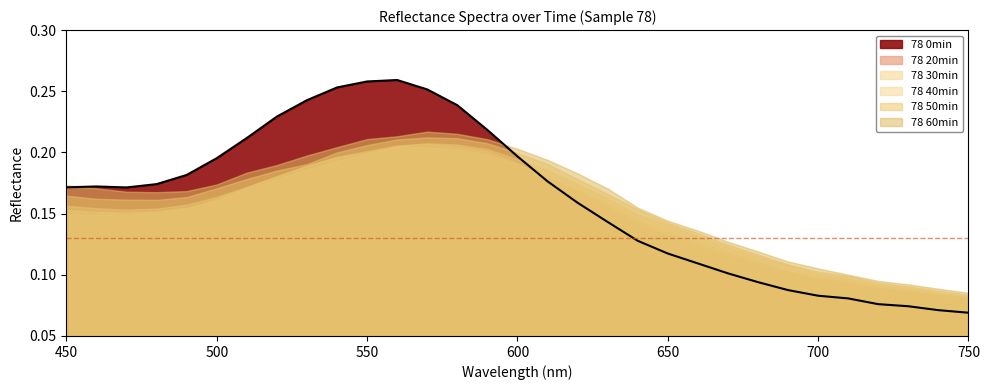

Which category has the highest value in the 78 50min series?

570